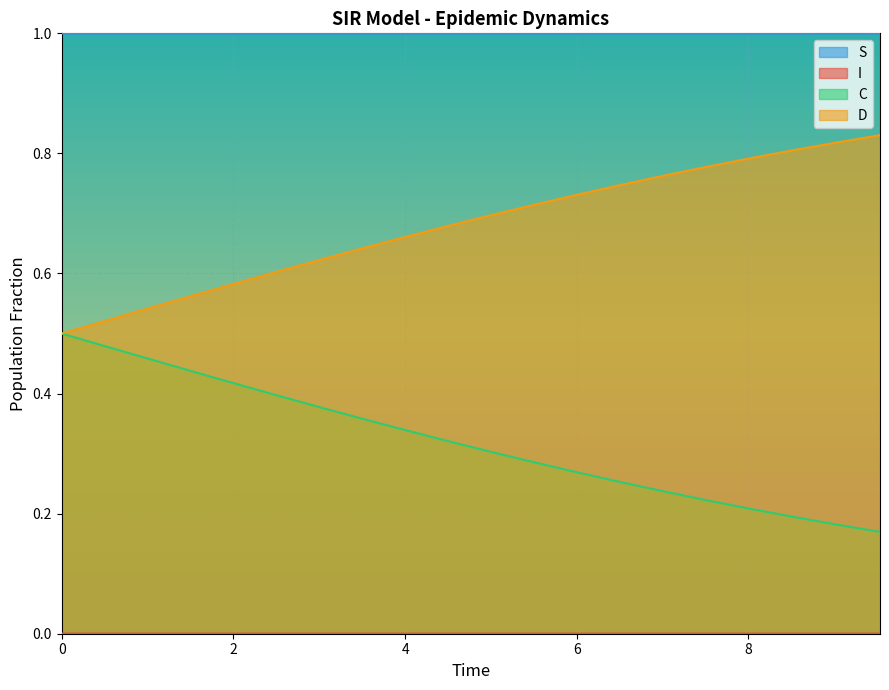

Which series has the largest total across all categories?

S